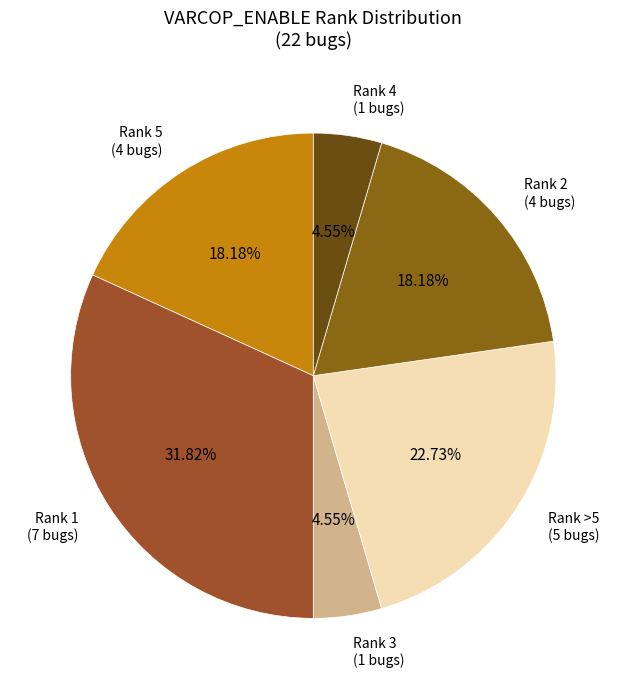

Is there any slice that represents more than half of the pie?

No